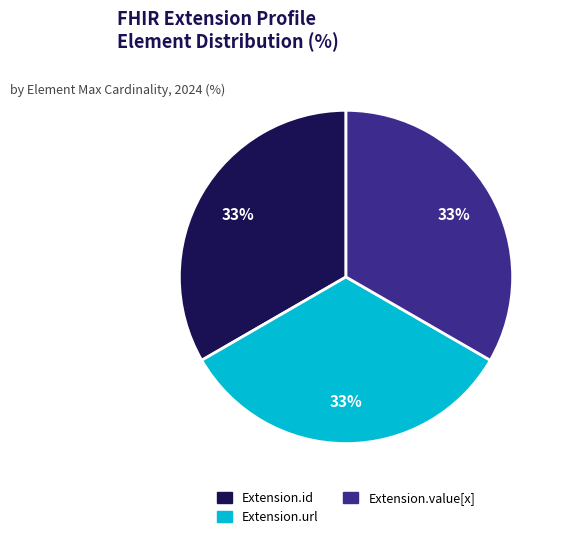

How many segments does this pie chart have?

3